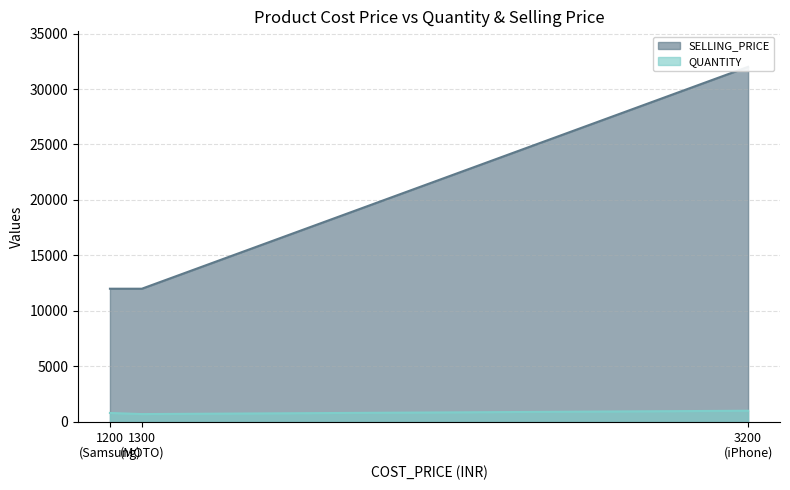

True or false: QUANTITY has a value of 800 at Samsung.

True